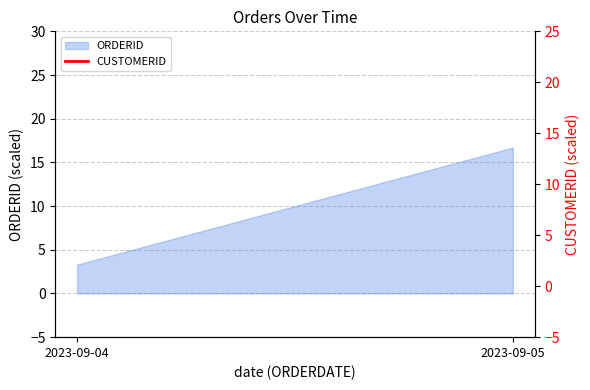

The chart shows a value of 70.8 at 2023-09-05. True or false?

False